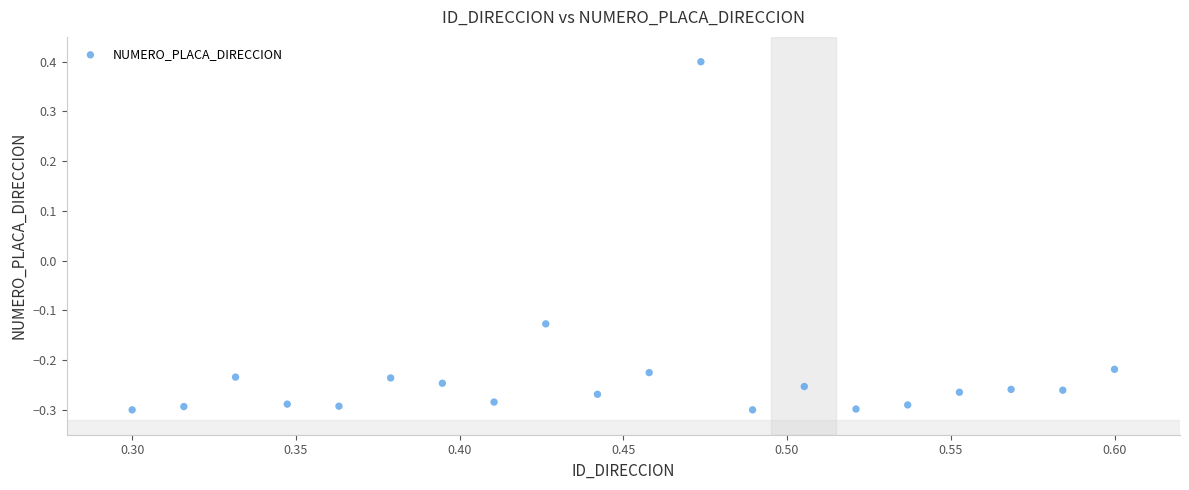

What is the range of Y values (max minus min)?

0.7